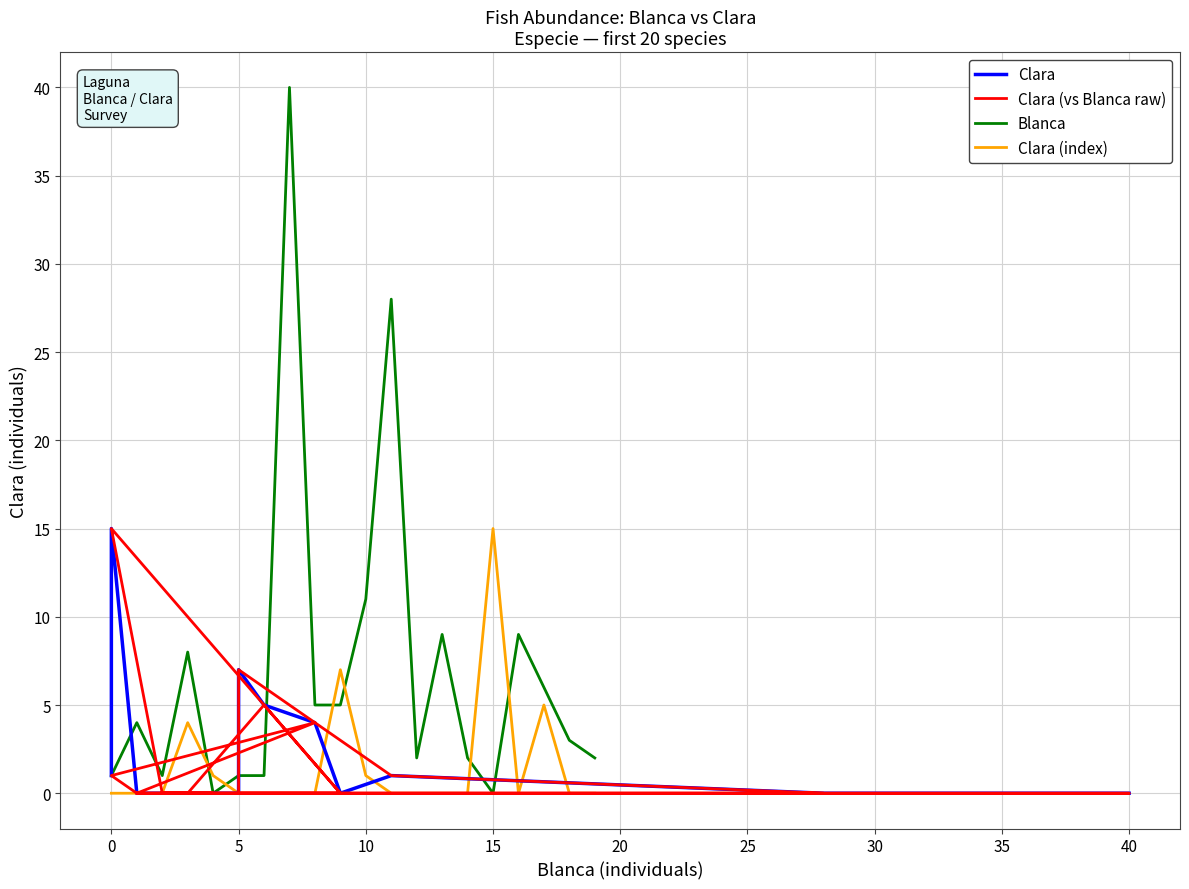

What is the value of the Clara (index) point at the 5th from the left?

1